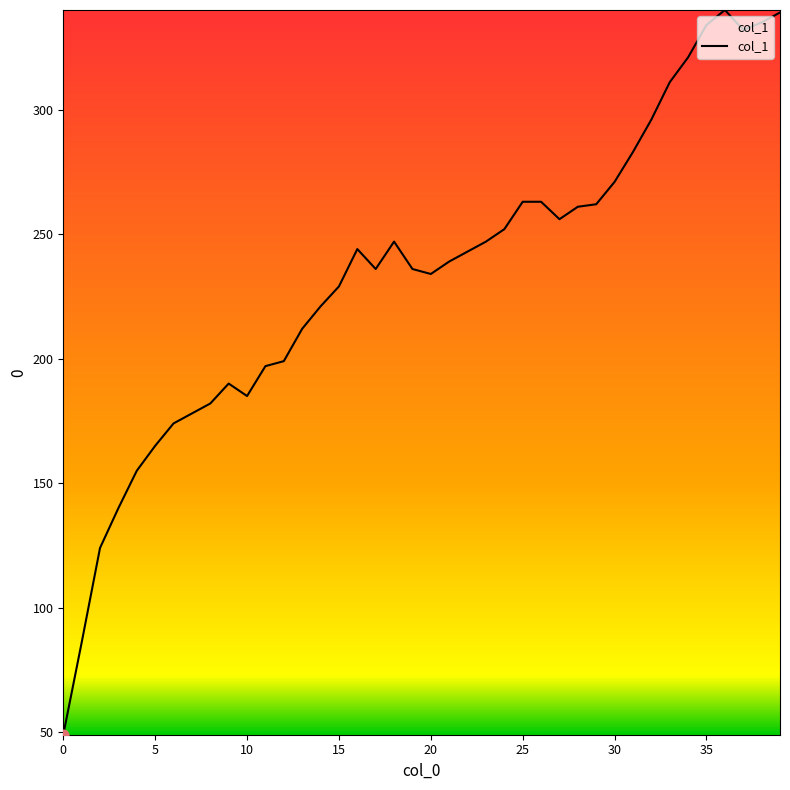

What is the difference between the maximum and minimum values?

291